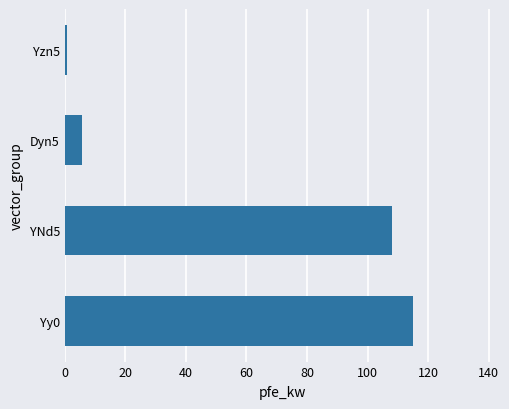

What is the smallest value displayed?

0.8